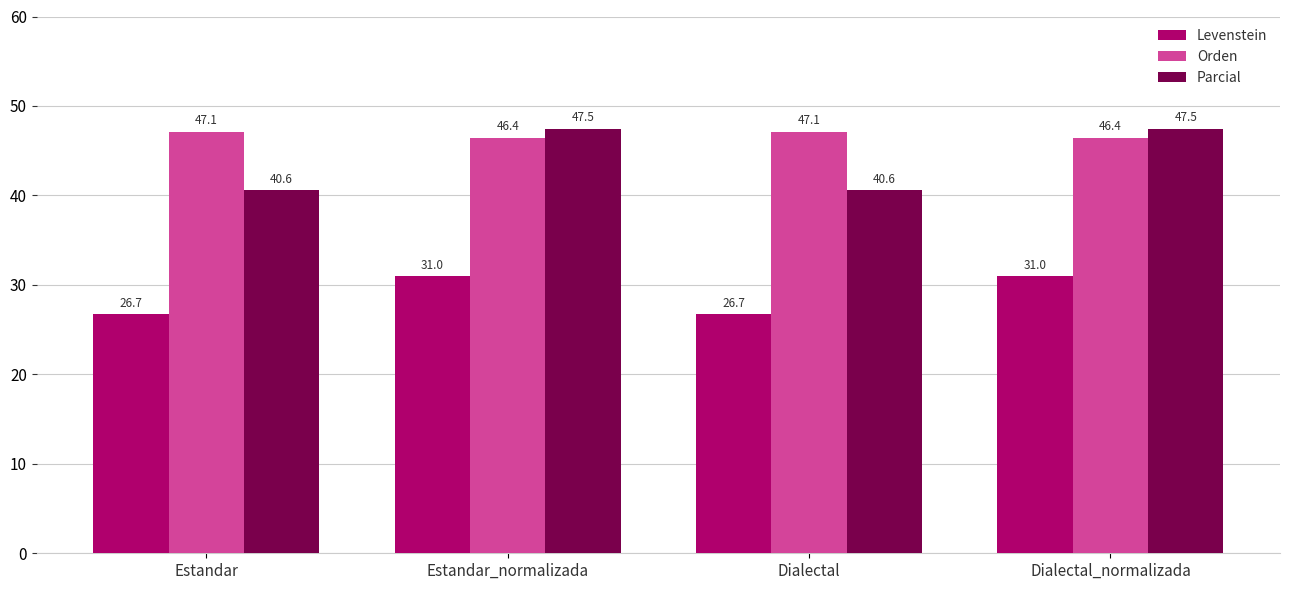

How many groups of bars are there?

4